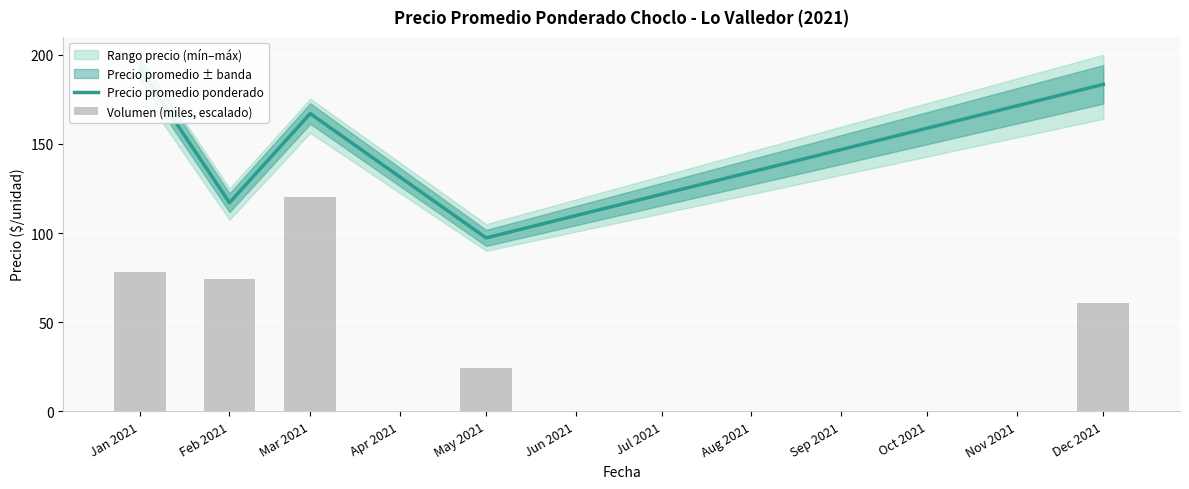

List the series in order of their overall mean, highest first.

Precio promedio ponderado, Volumen (miles, escalado)